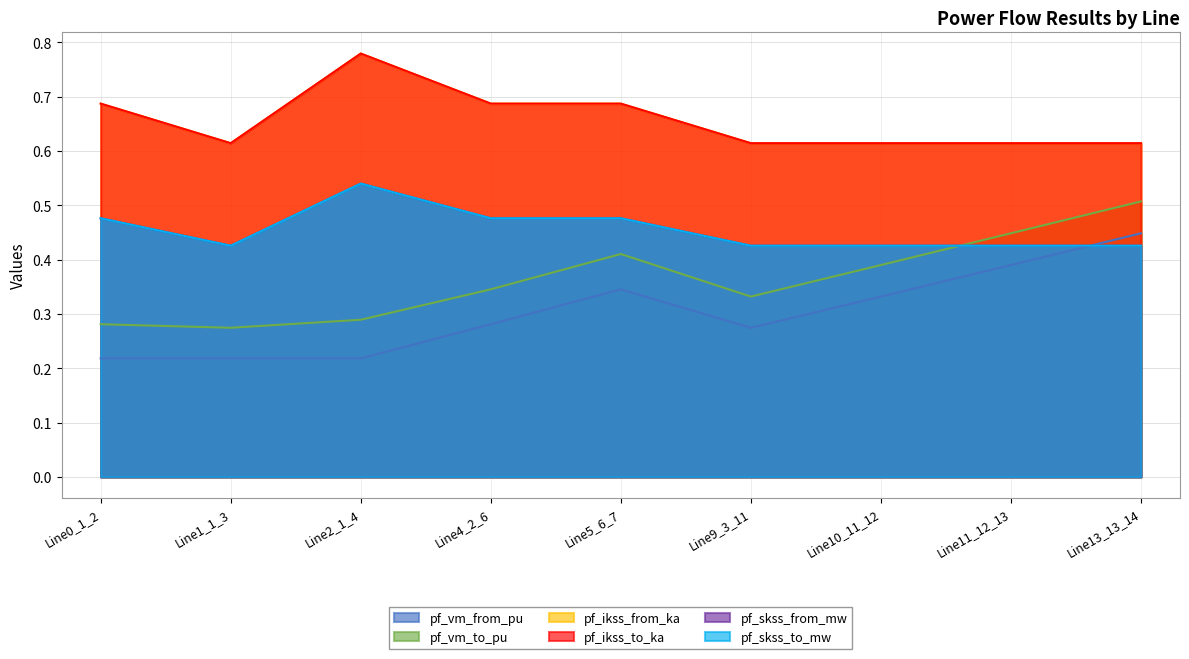

What is the maximum value shown in the chart?

0.8